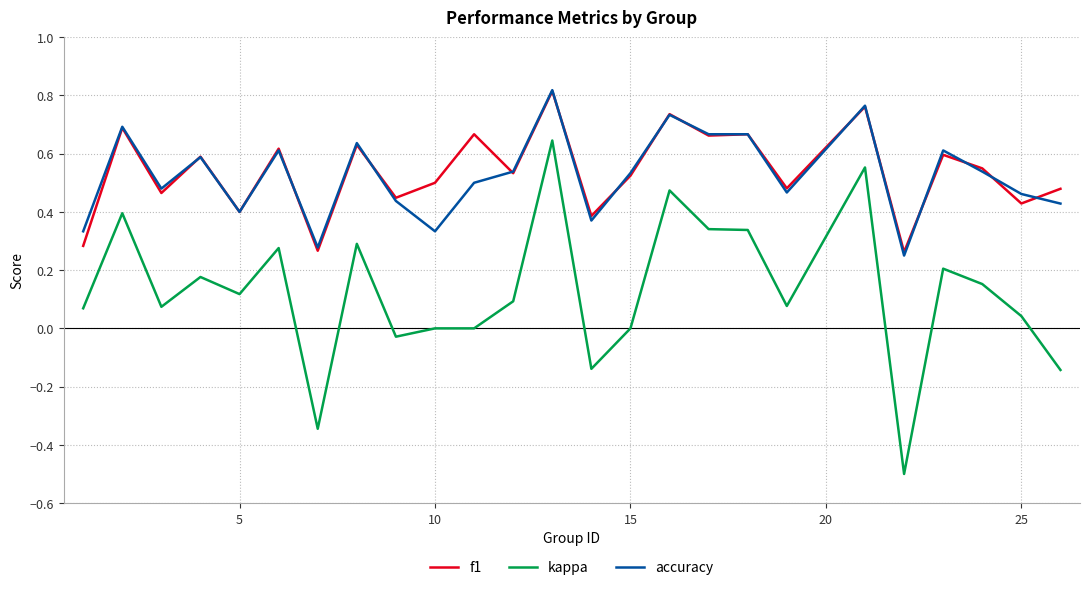

How many distinct data groups are displayed?

3